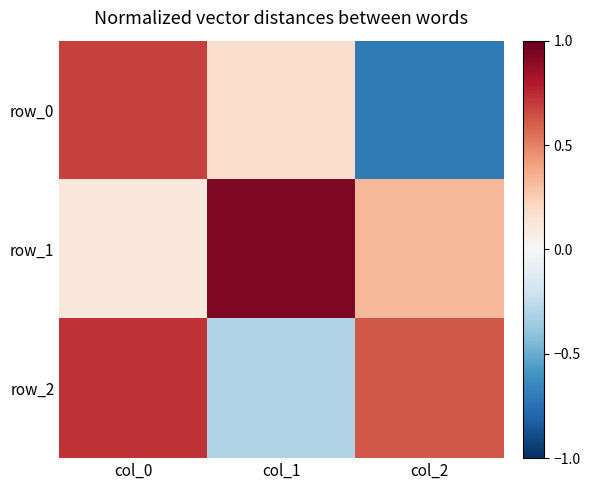

The row_1 series shows 0.3 at col_2. True or false?

True